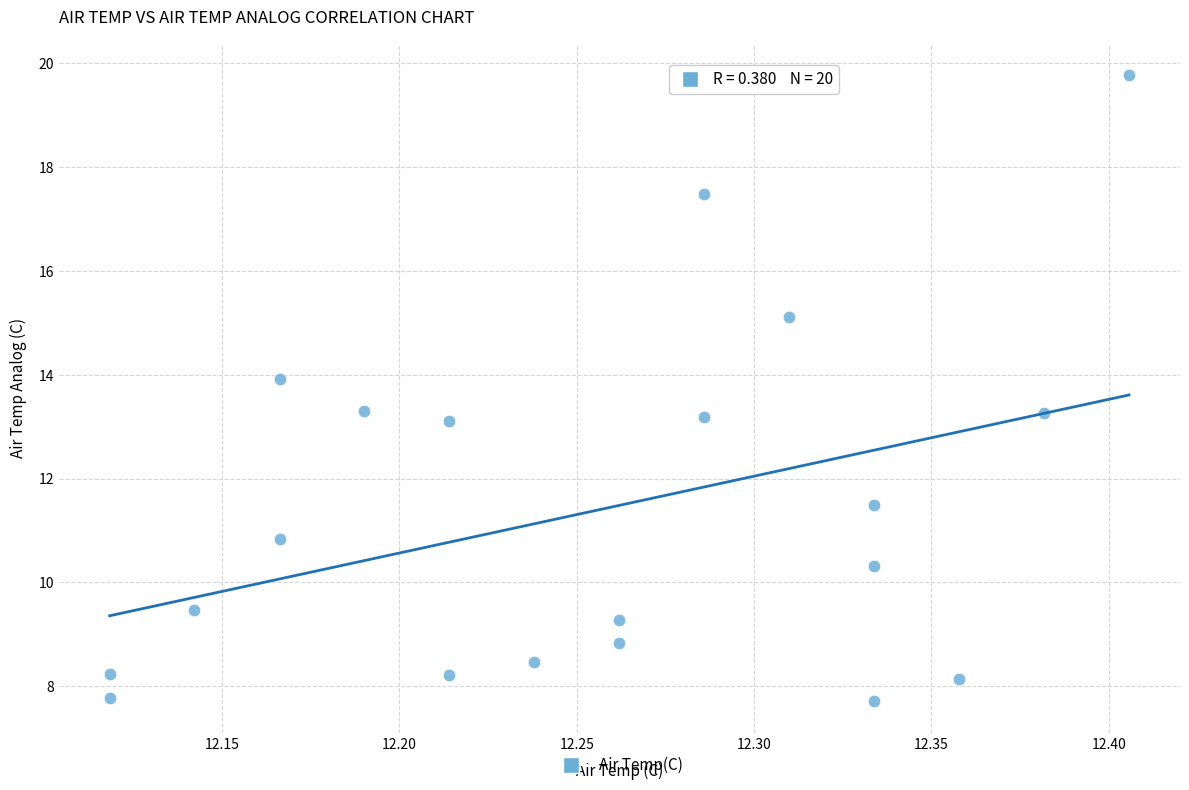

What is the range of X values (max minus min)?

0.3